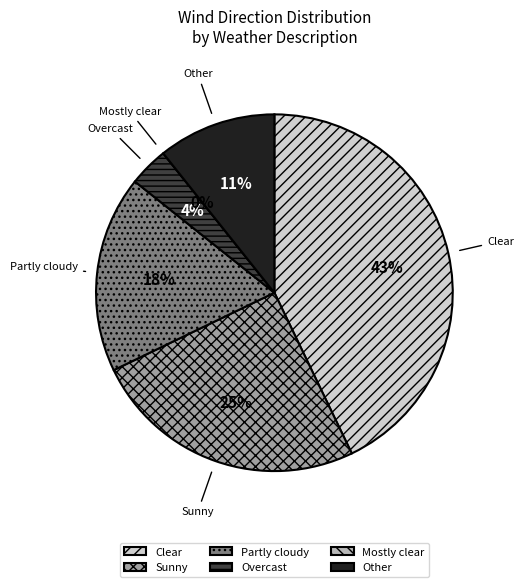

Does Partly cloudy represent more than half of the total?

No